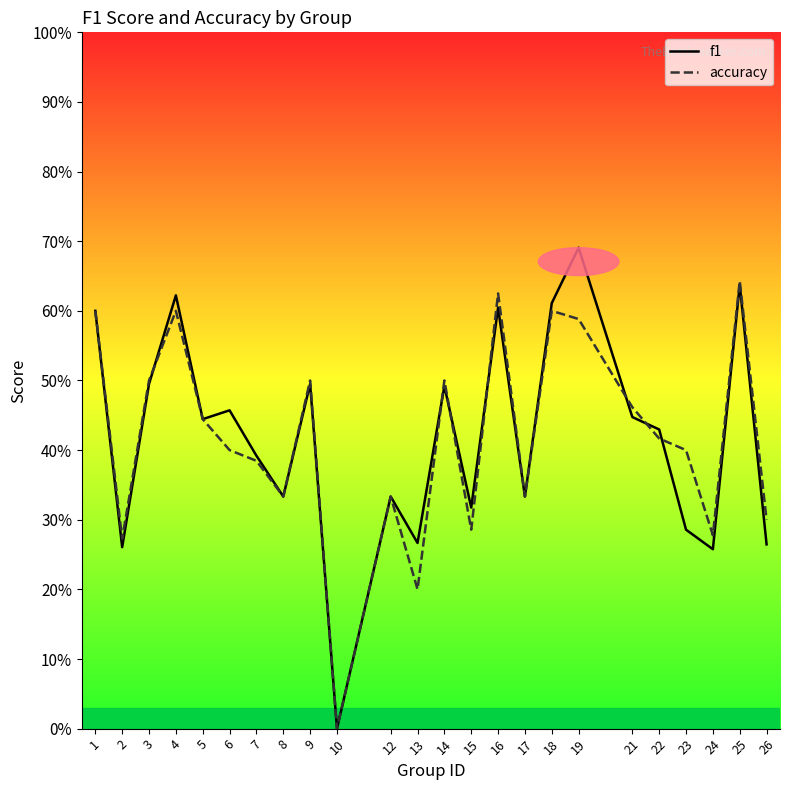

What are all the series names shown in the legend?

f1, accuracy